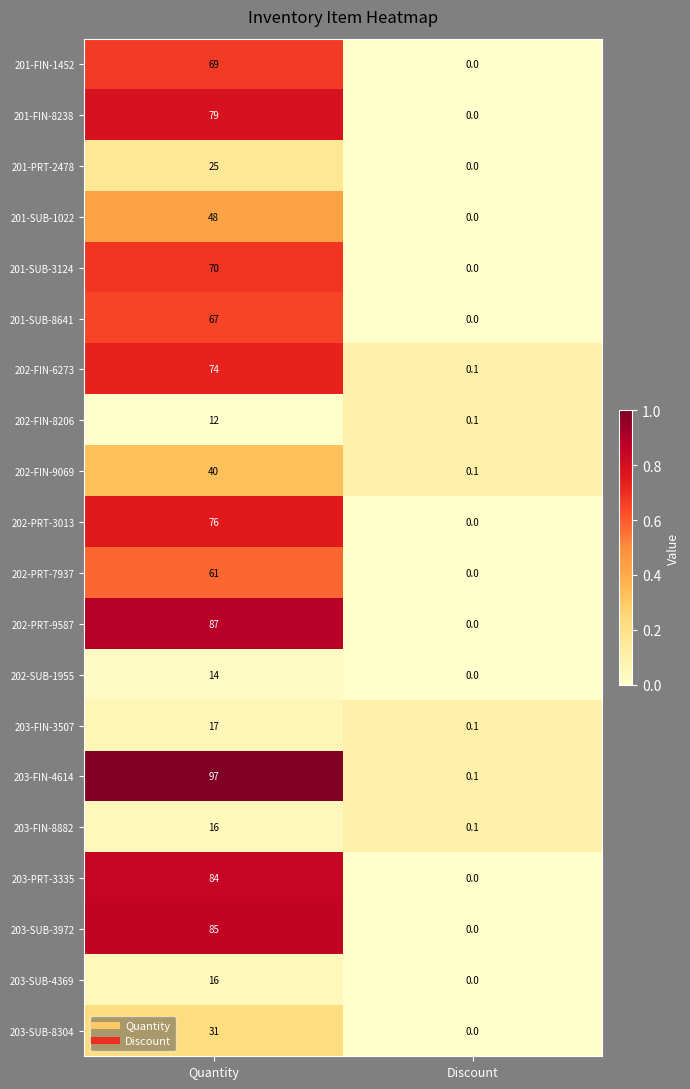

Is it true that 202-PRT-7937 equals 61.0 at Quantity?

True